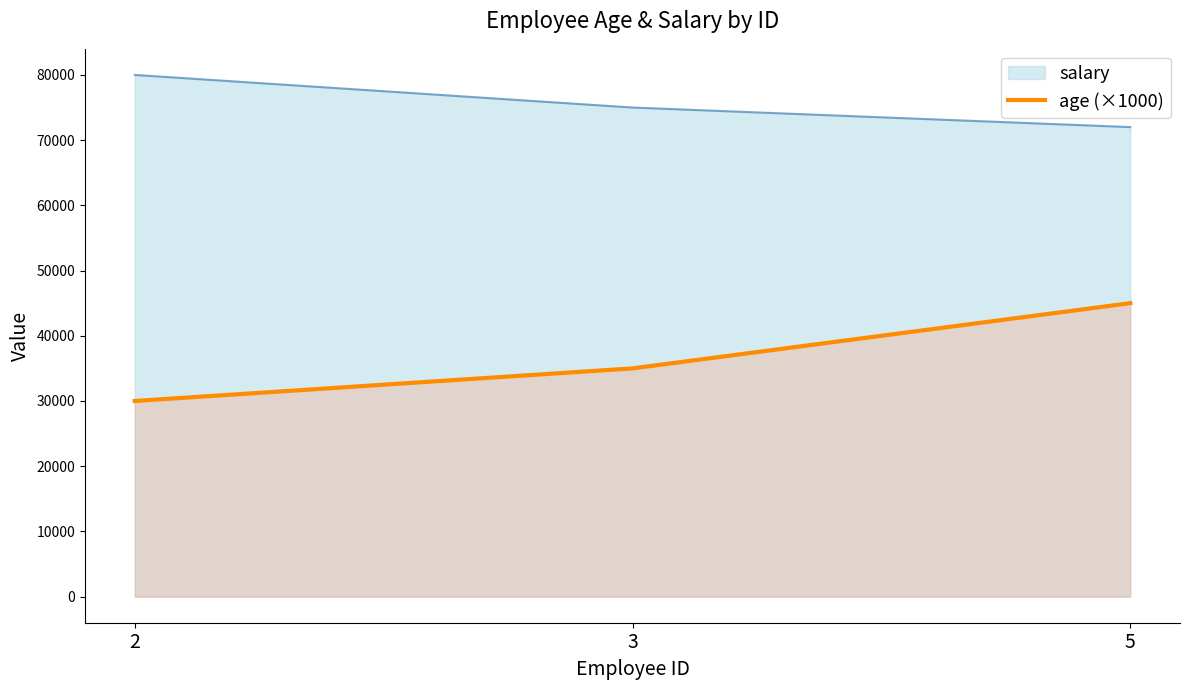

What is the minimum value for salary?

72000